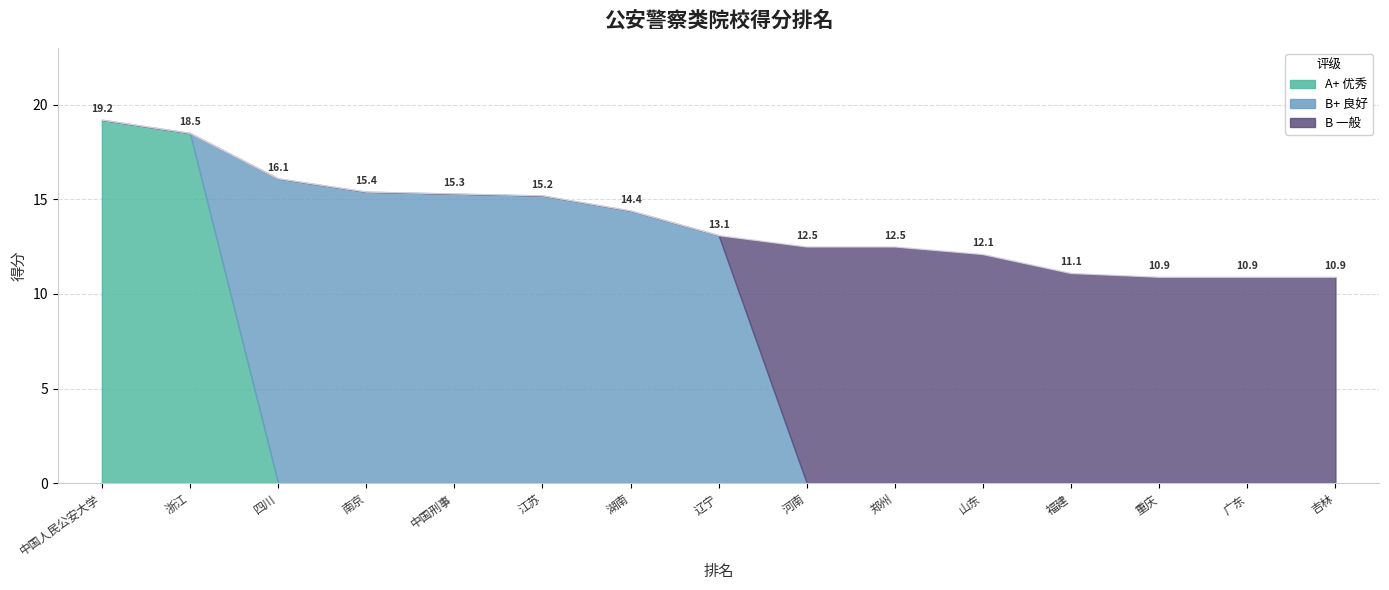

Reading right to left, list all the values displayed in this chart.

10.9	10.9	10.9	11.1	12.1	12.5	12.5	13.1	14.4	15.2	15.3	15.4	16.1	18.5	19.2